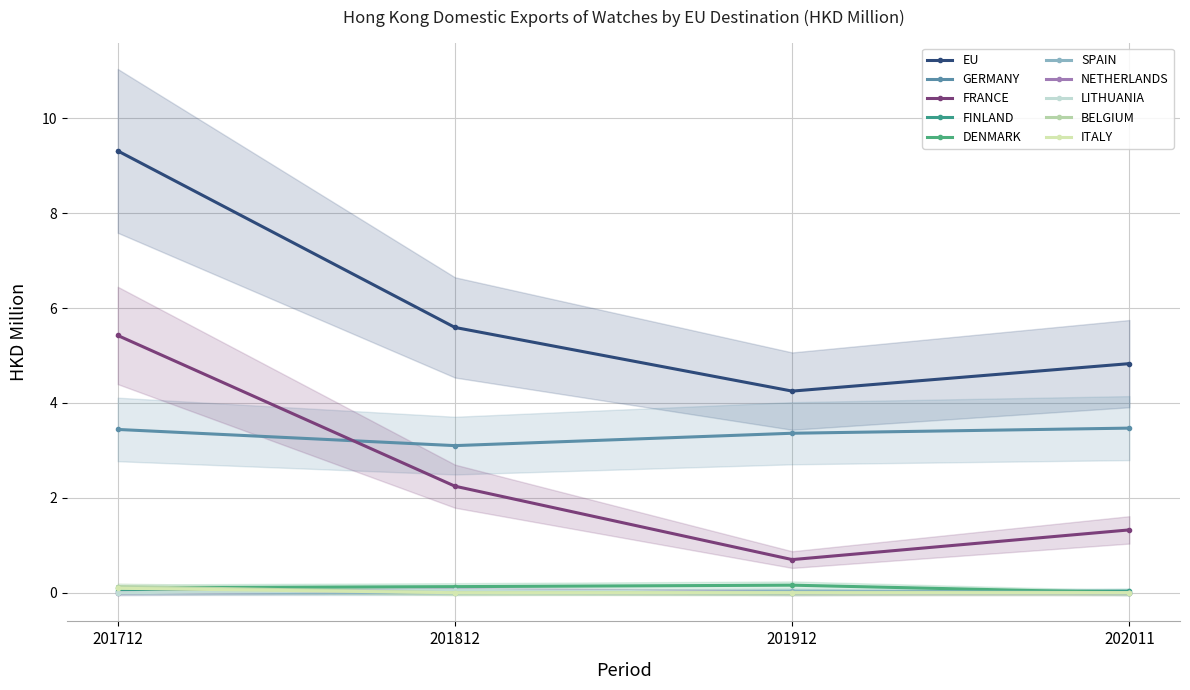

True or false: 201812 has more than 0 interior local peaks.

True